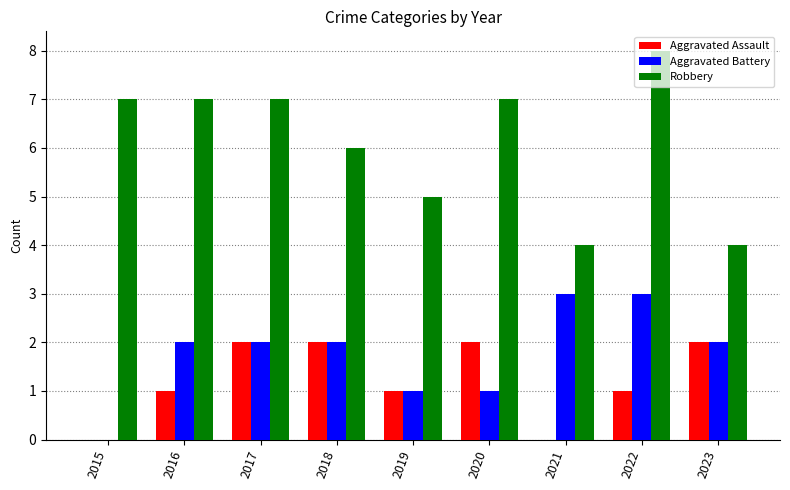

What is the difference between the Aggravated Battery values at 2017 and 2022?

1